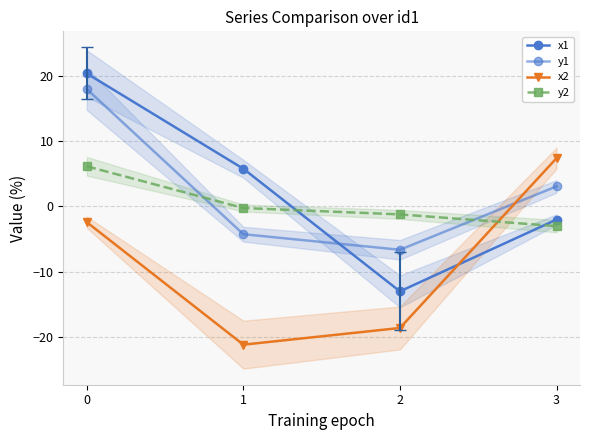

True or false: x1 has a value of -2.0 at 3.

True